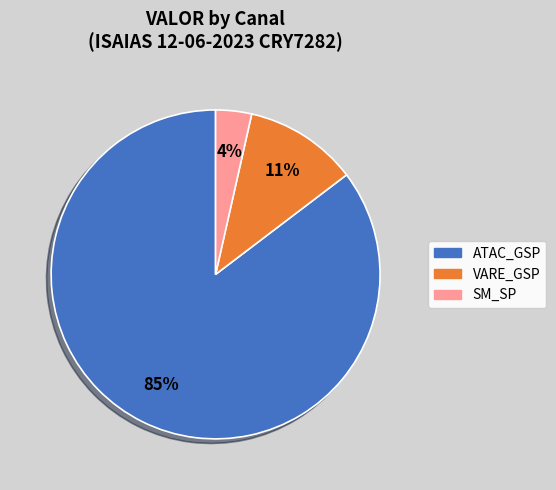

Which slice is the smallest?

SM_SP